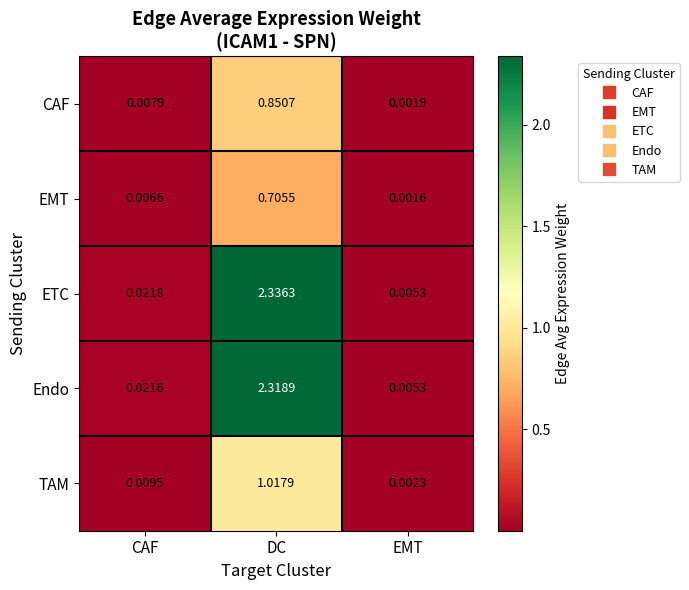

Which series has the largest range (max minus min)?

ETC